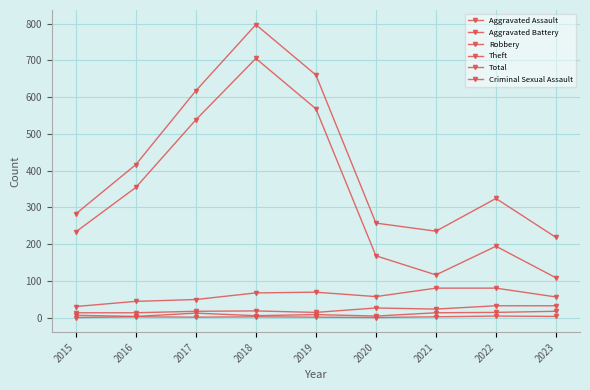

Does the chart display data point markers on the line(s)?

Yes